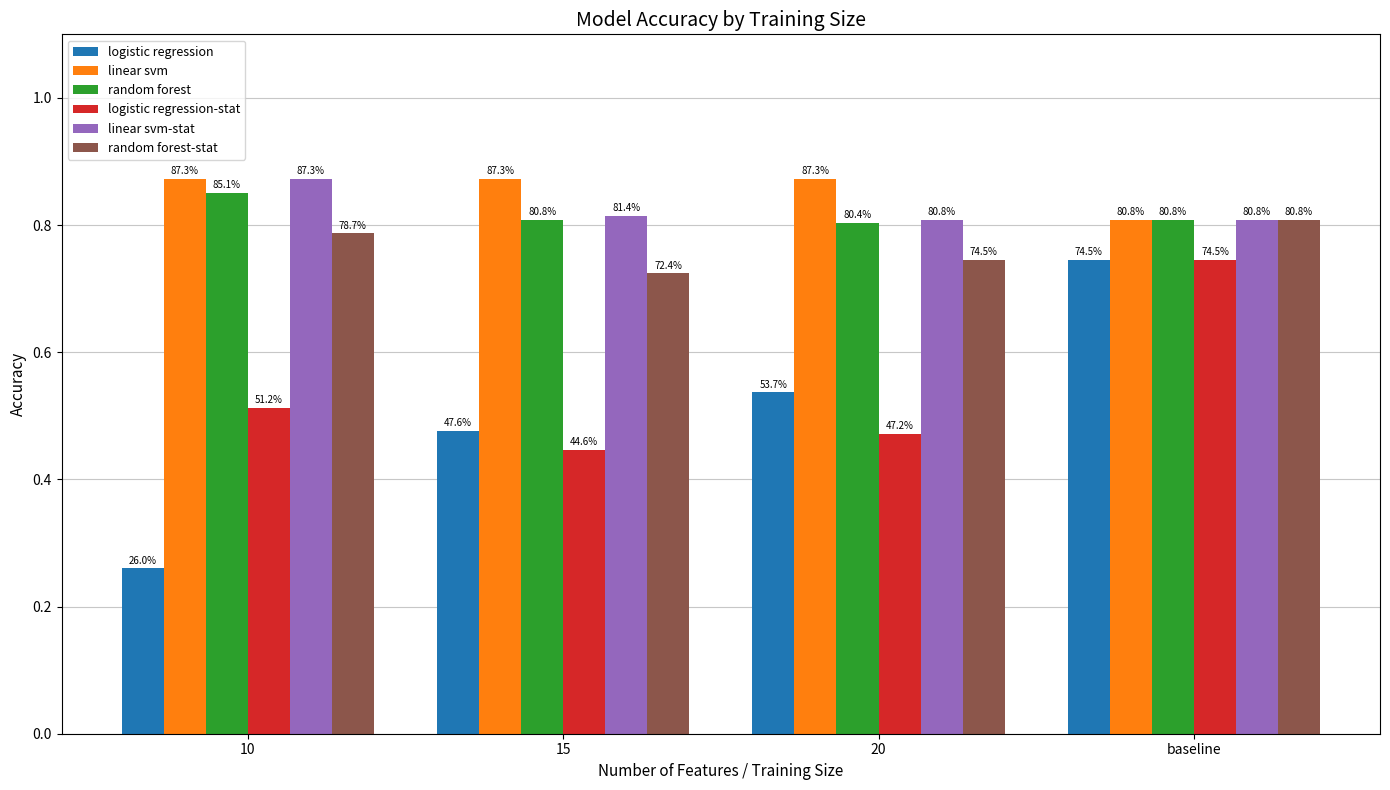

How many groups of bars are there?

4